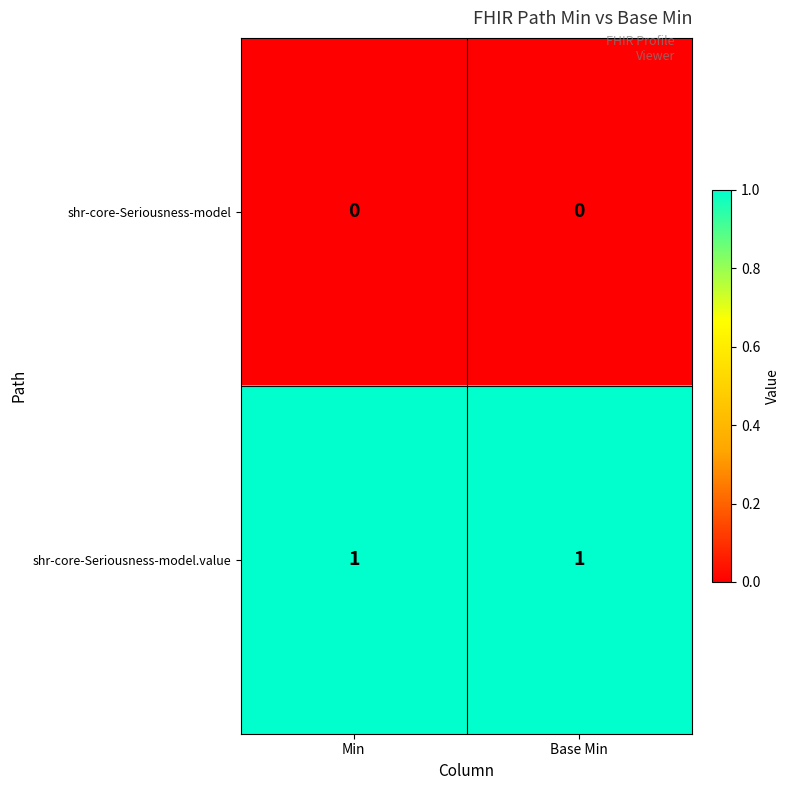

Reading right to left, extract all data points from this chart.

shr-core-Seriousness-model: 0	0
shr-core-Seriousness-model.value: 1	1